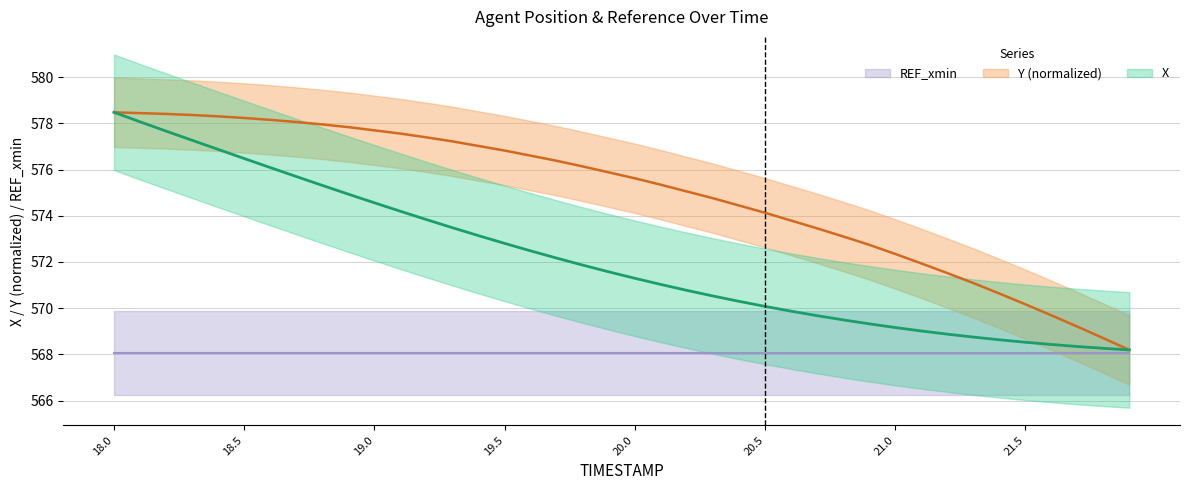

Which category has the highest value in the X series?

18.0